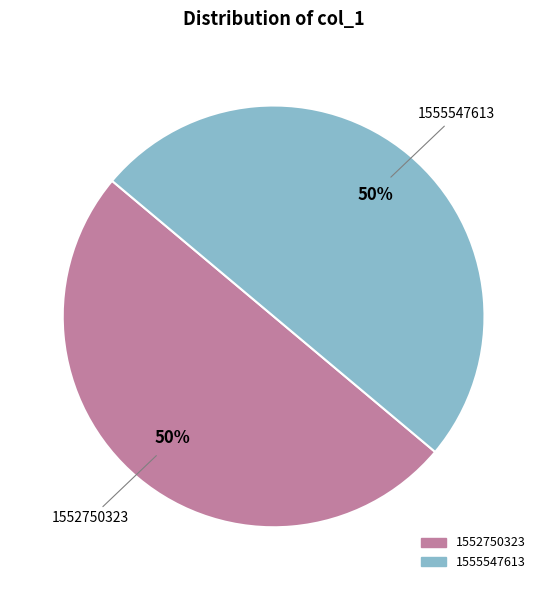

To the nearest percent, what percentage of the pie is 1552750323?

50%